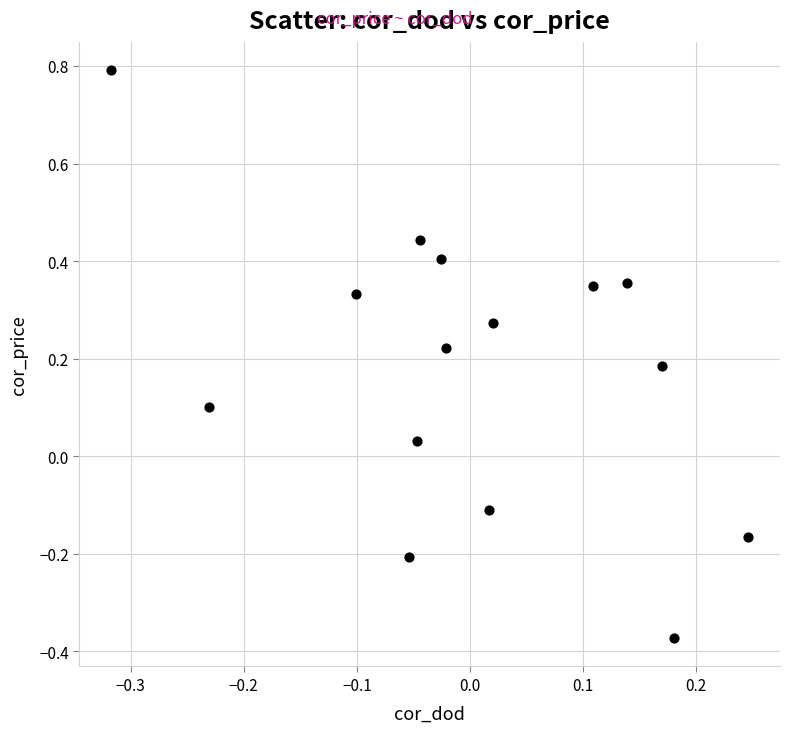

What is the range of X values (max minus min)?

0.6